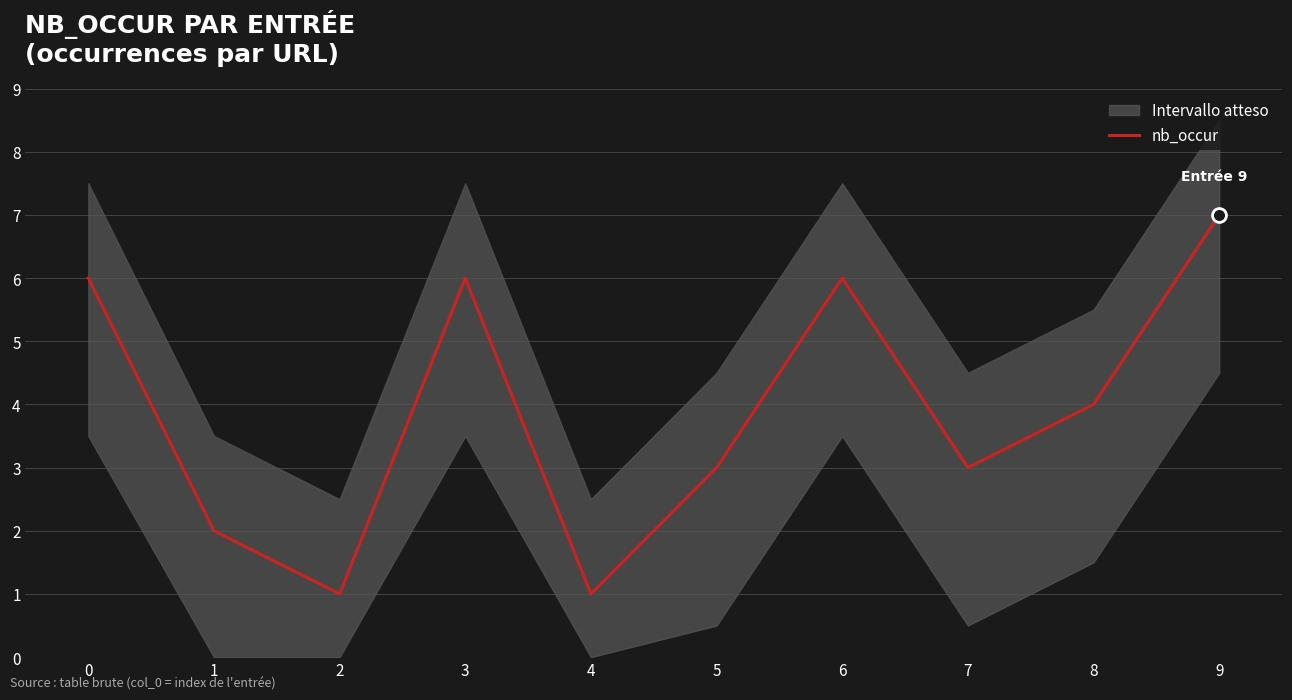

Count the number of values greater than 4.

4